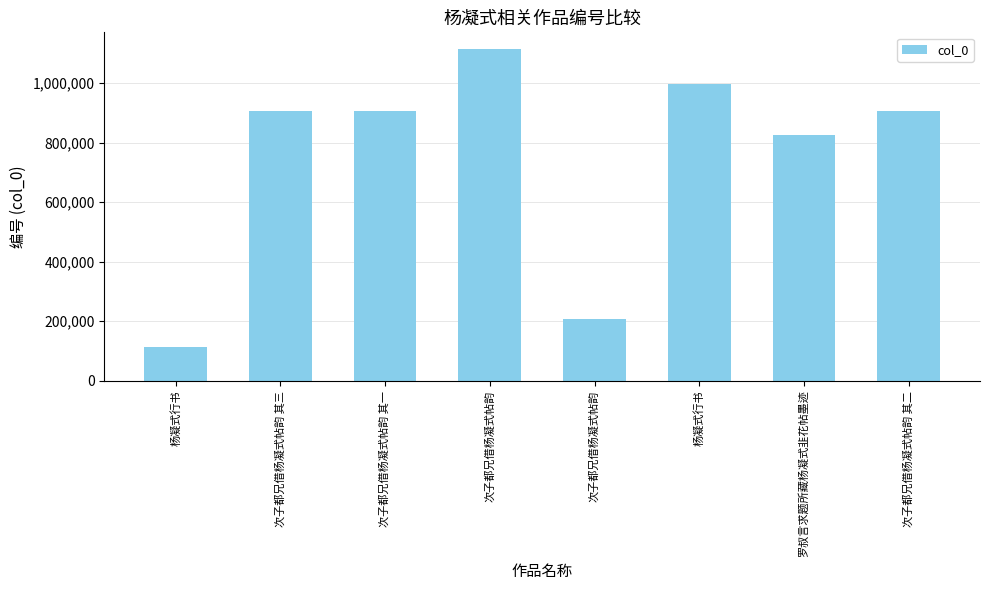

What is the sum of all values?

5979564